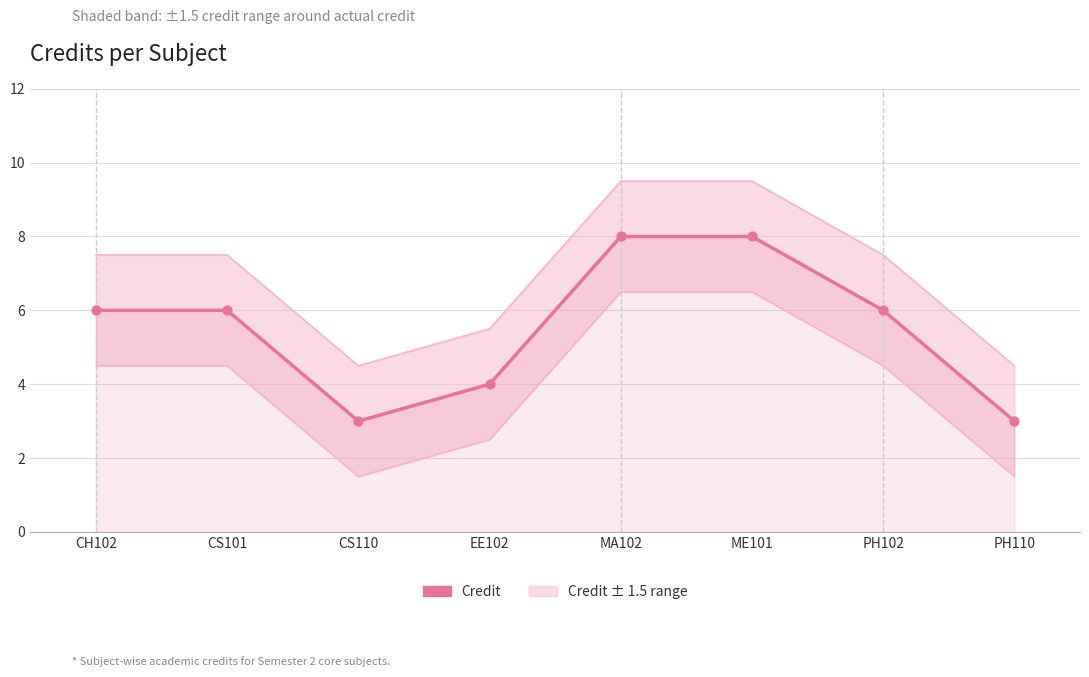

Which has a higher value, PH102 or CH102?

PH102